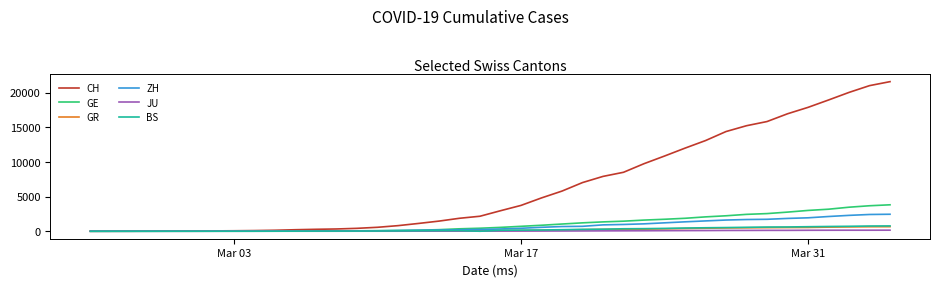

What is the greatest value displayed?

21582